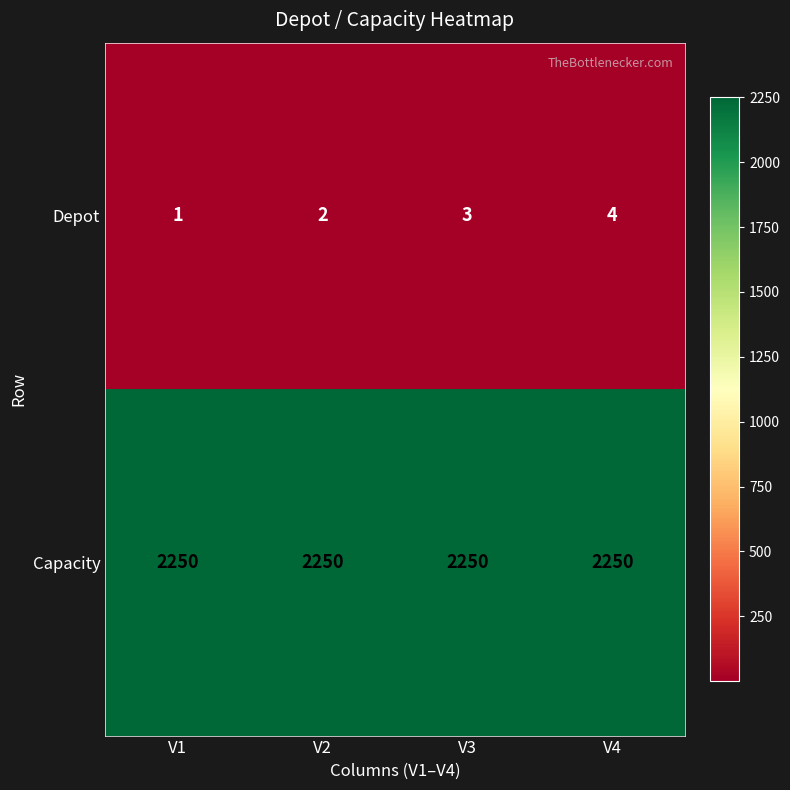

How many distinct data groups are displayed?

2